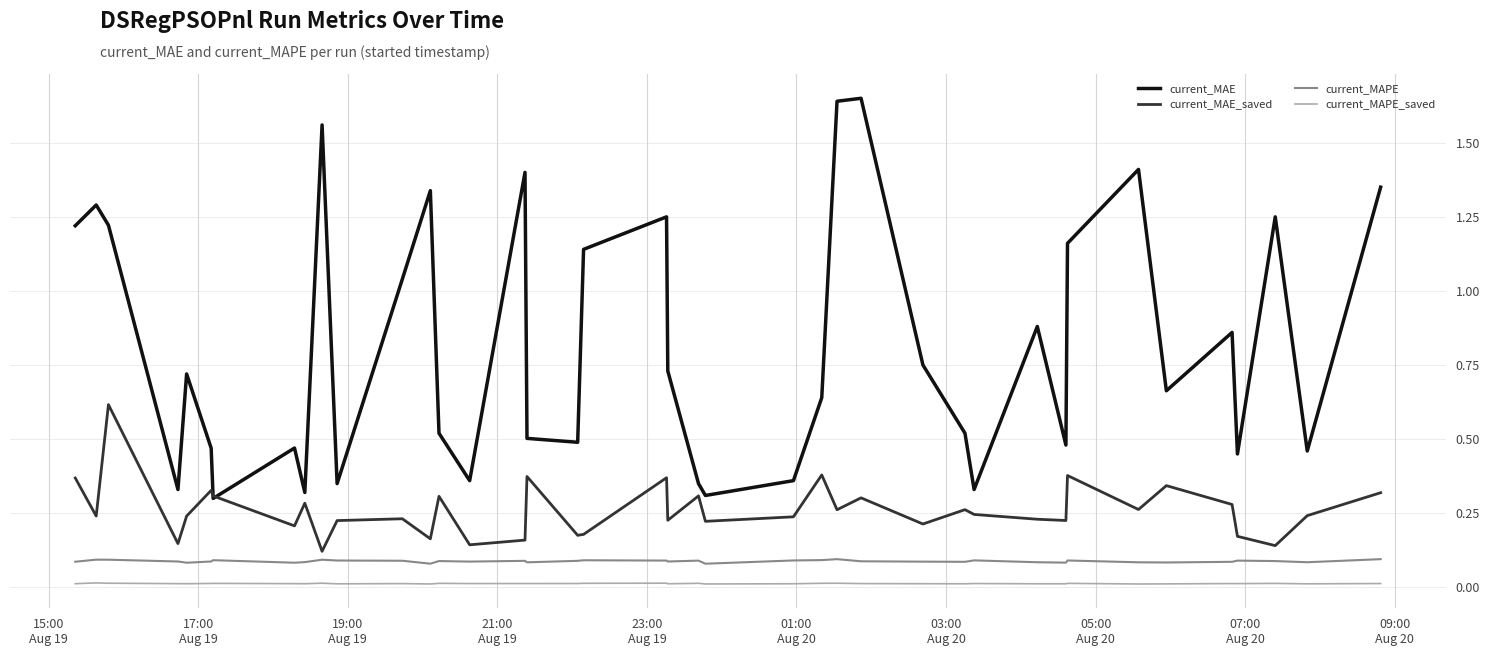

Which series has the largest total across all categories?

current_MAE